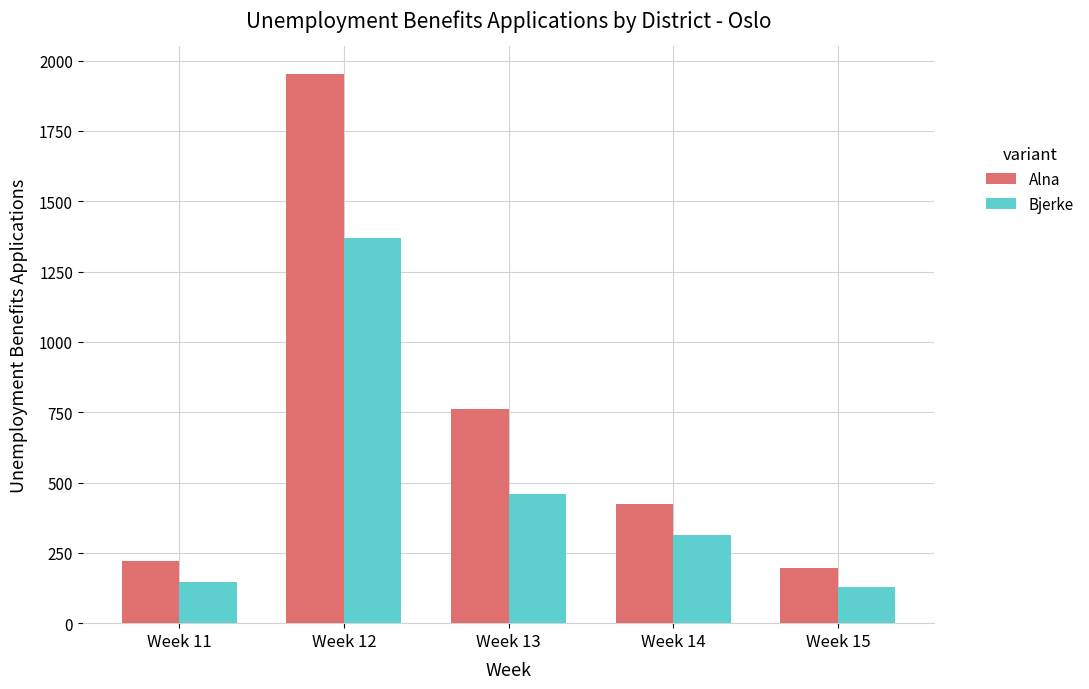

How many bars are there in total?

10